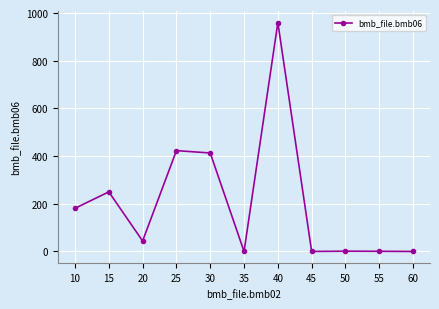

How many data points are less than 44?

5